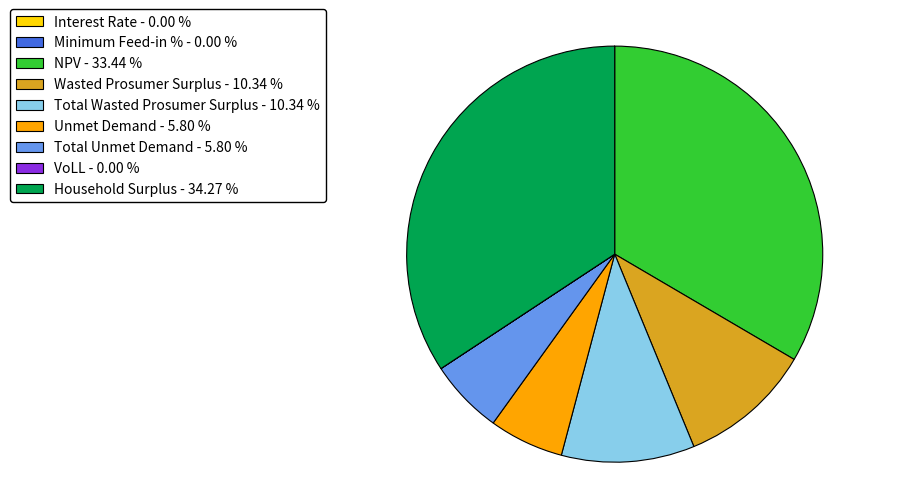

Is there a majority slice in this chart?

No